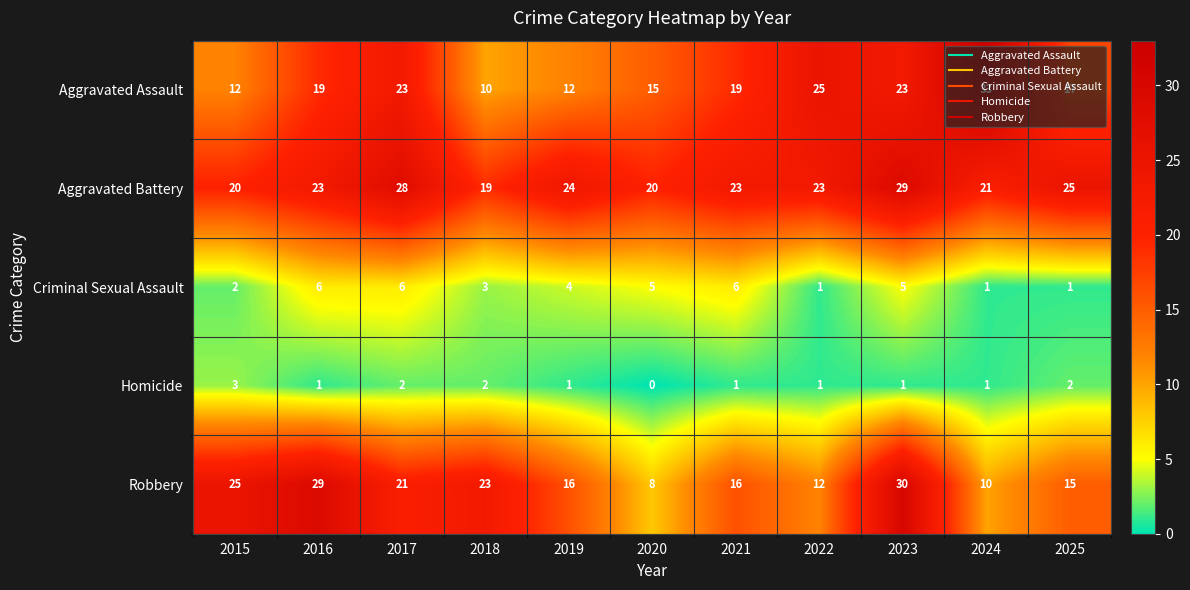

The Aggravated Battery series shows 25 at 2025. True or false?

True